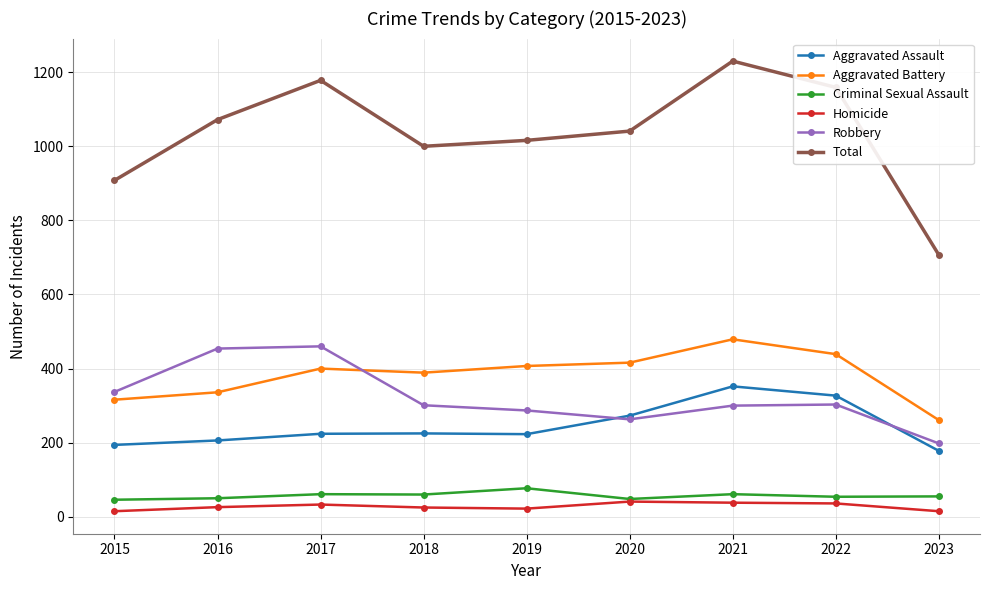

What is the sum of the Total values at 2020 and 2019?

2057